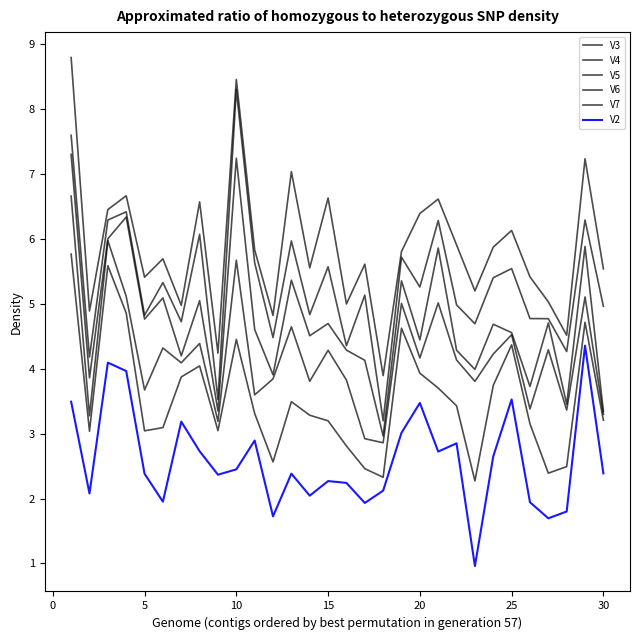

True or false: V3 and V2 cross at least once.

False